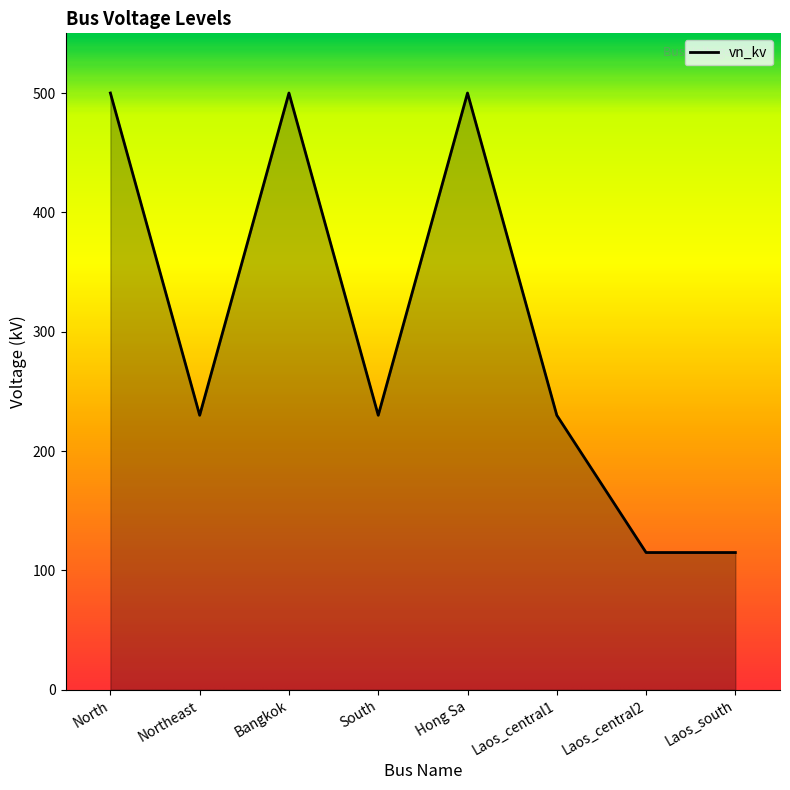

The chart shows a value of 39 at Laos_south. True or false?

False